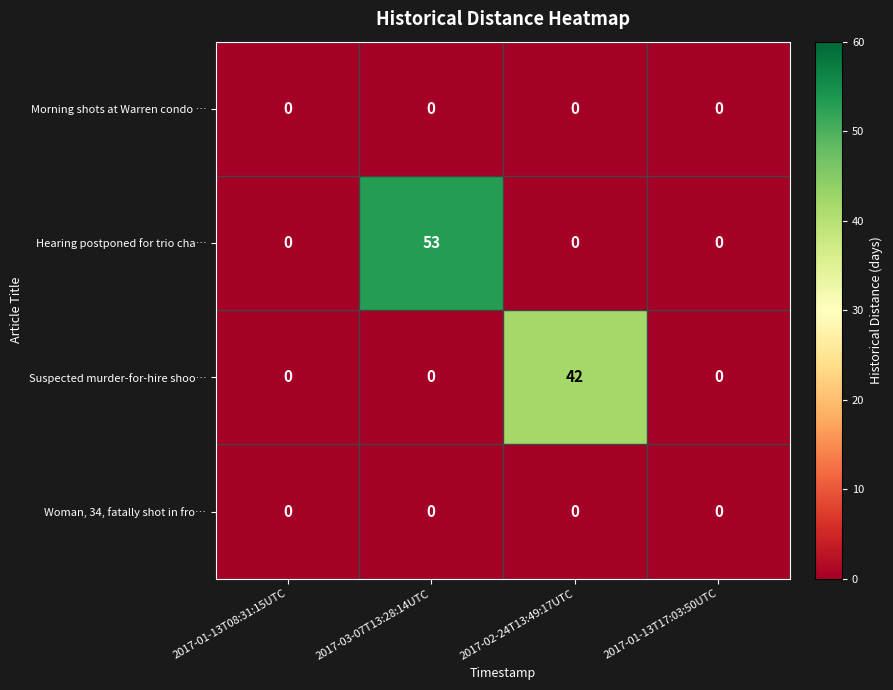

What is the spread (max minus min) of values at 2017-03-07T13:28:14UTC?

53